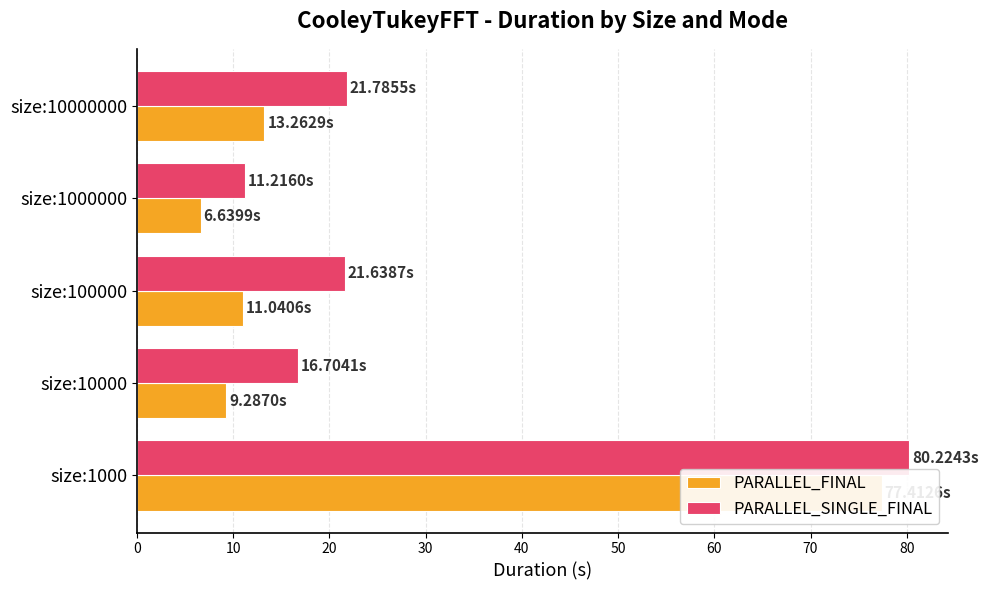

List the series in order of their peak value, lowest first.

PARALLEL_FINAL, PARALLEL_SINGLE_FINAL